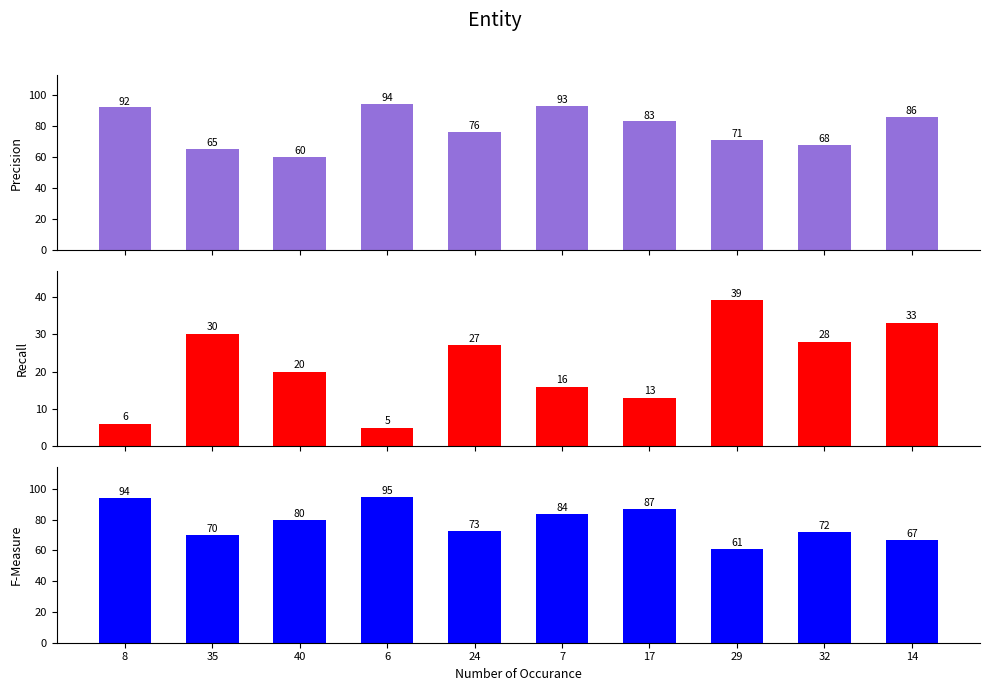

True or false: col_3 has a value of 72 at 32.

True